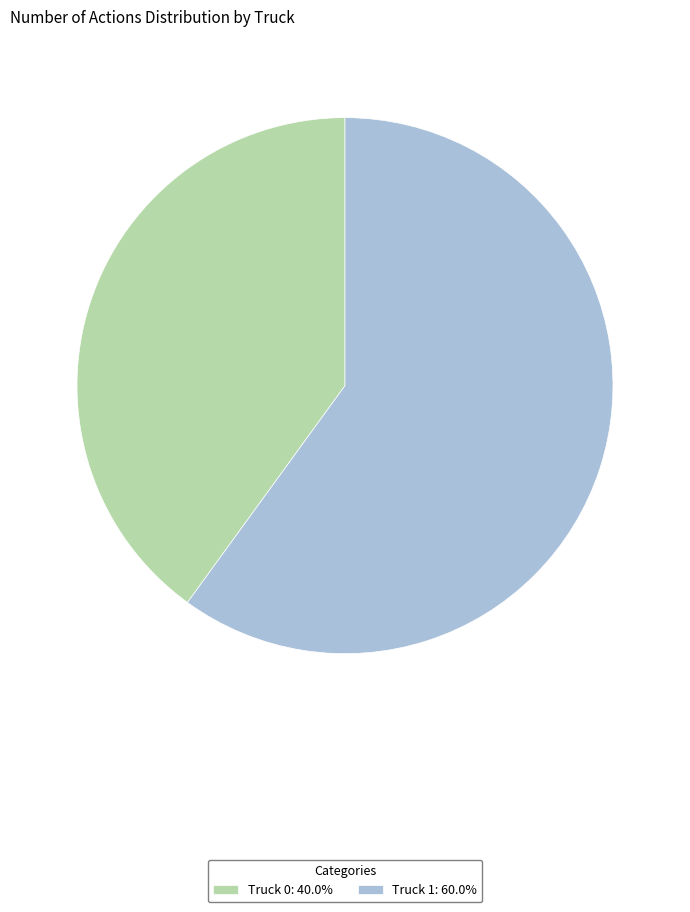

Do Truck 0: 40.0% and Truck 1: 60.0% together represent more than half of the pie?

Yes